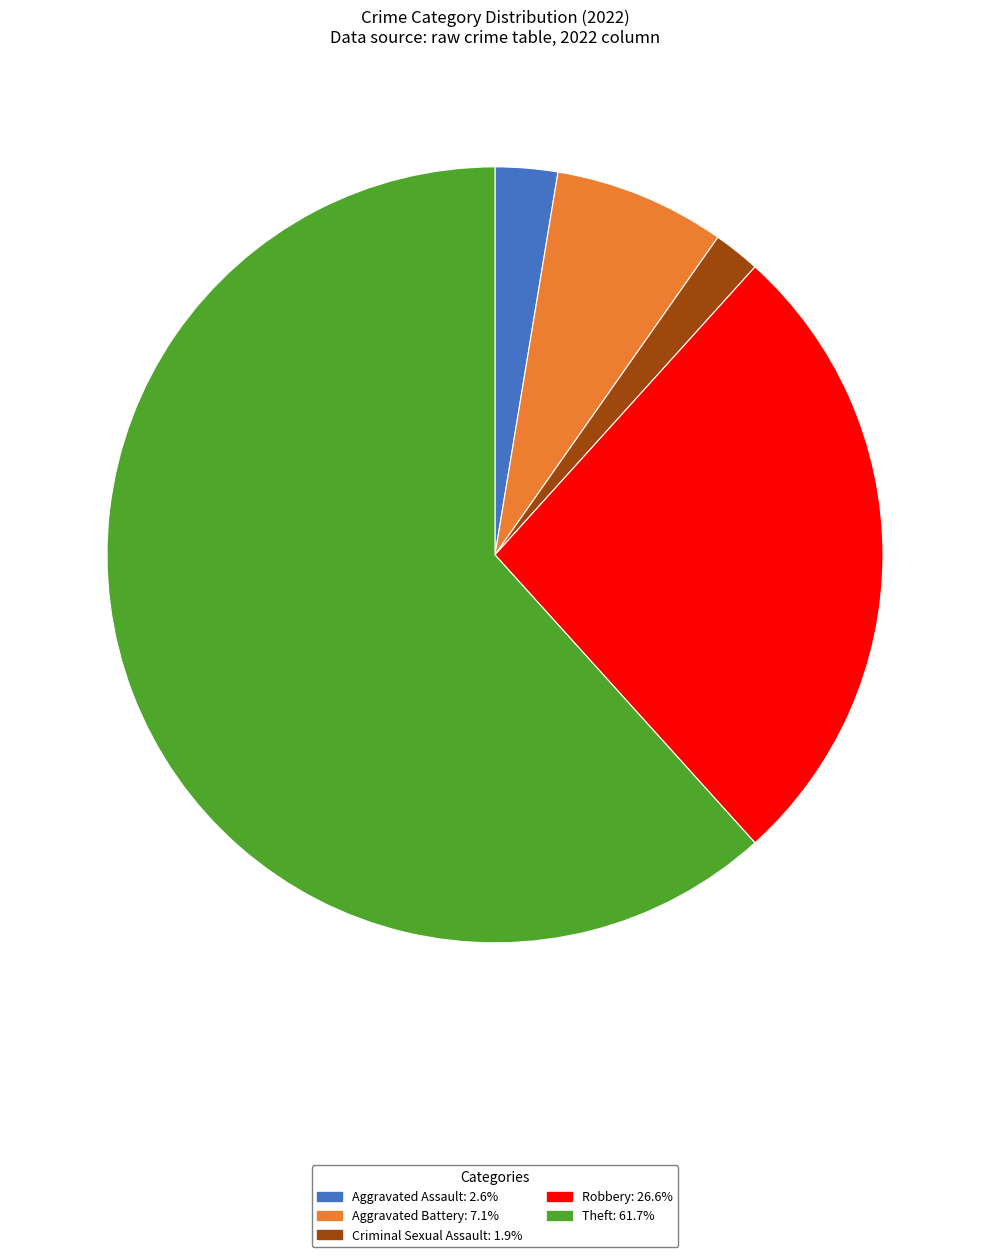

Do Aggravated Battery and Criminal Sexual Assault together represent more than half of the pie?

No